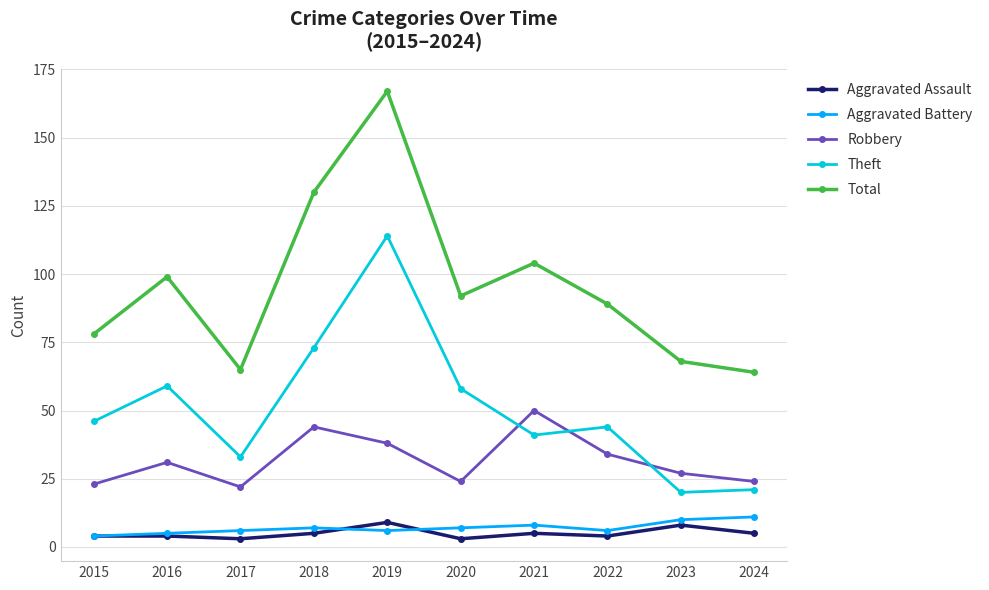

Which series has the widest spread of values?

Total